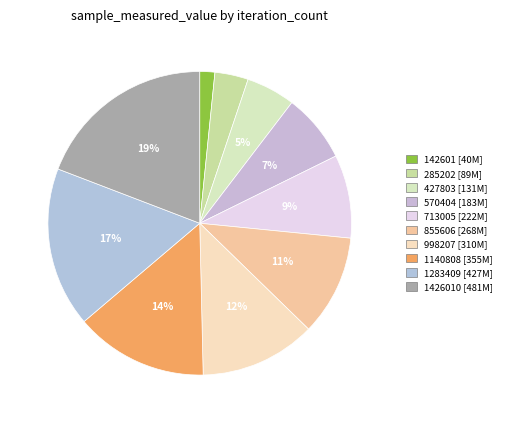

Which slice is the largest?

1426010